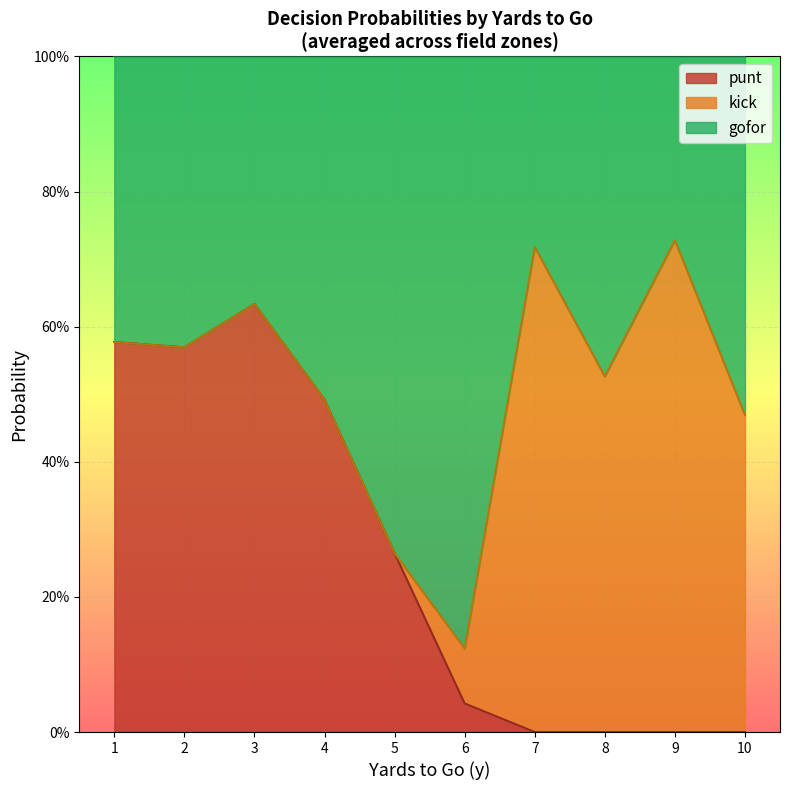

What are all the series names shown in the legend?

punt, kick, gofor